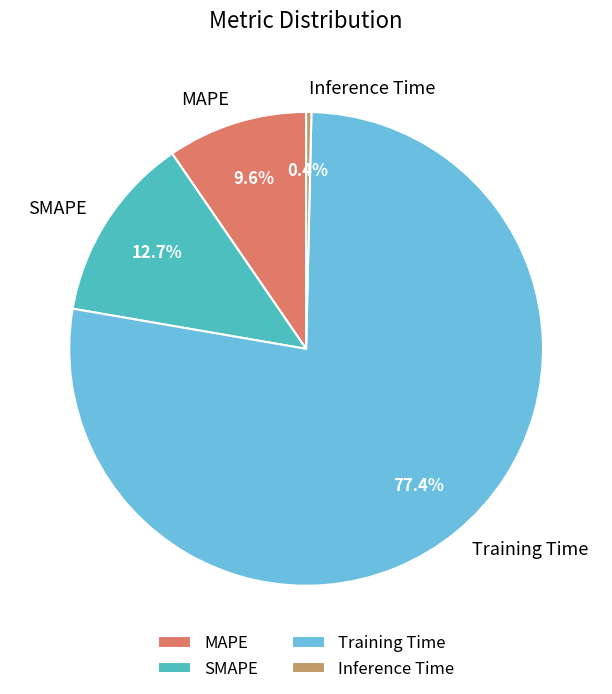

Count the number of slices in the pie.

4